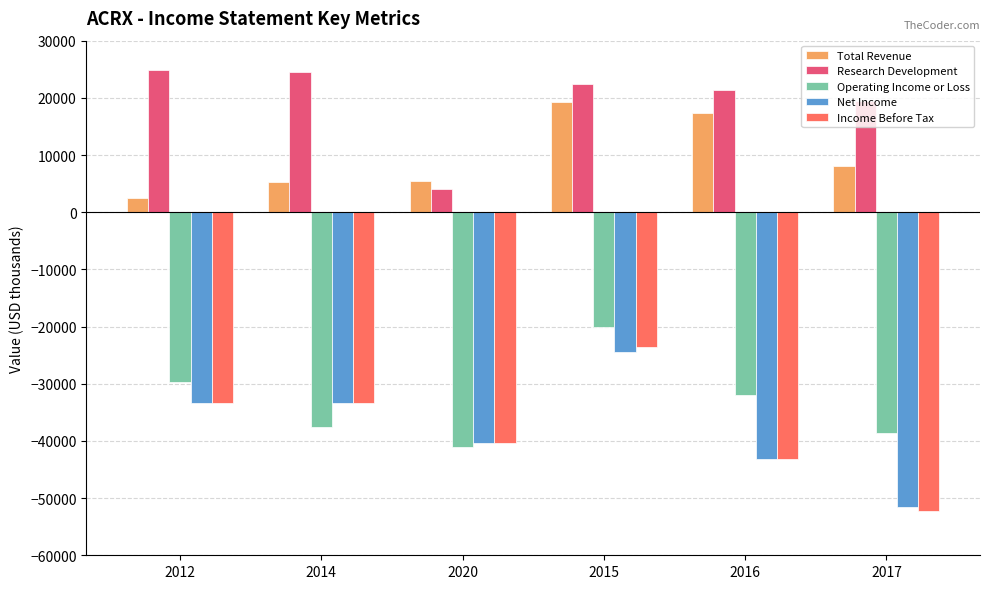

Which series has the largest total across all categories?

Research Development